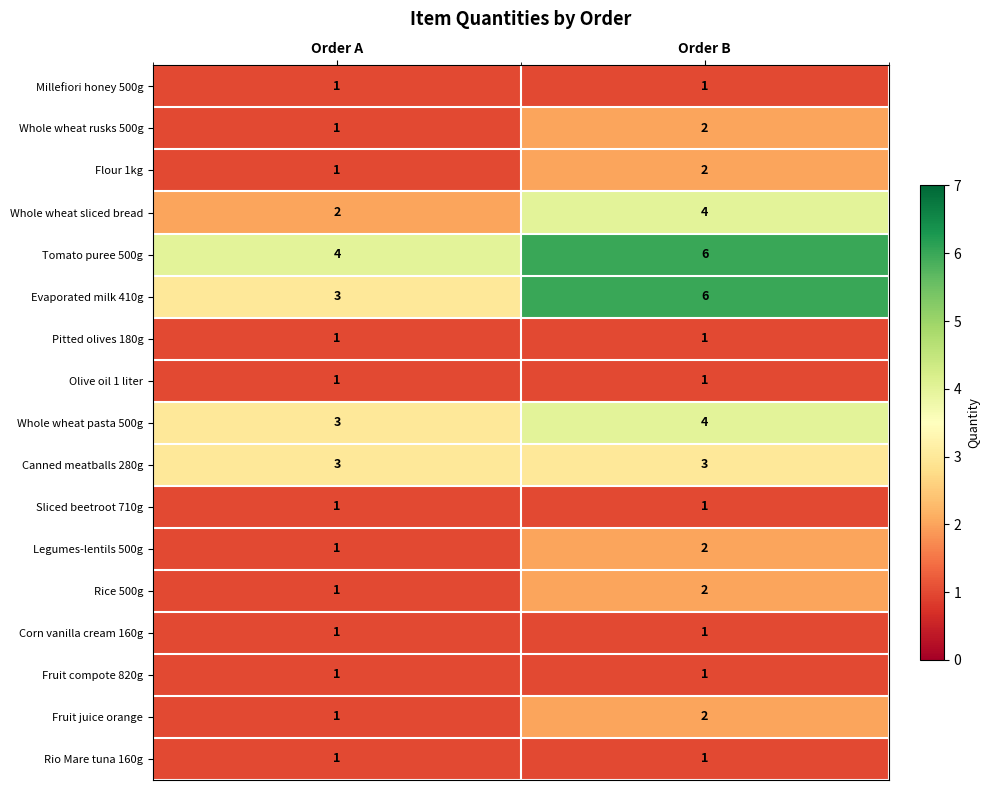

Which series has the largest total across all categories?

Tomato puree 500g